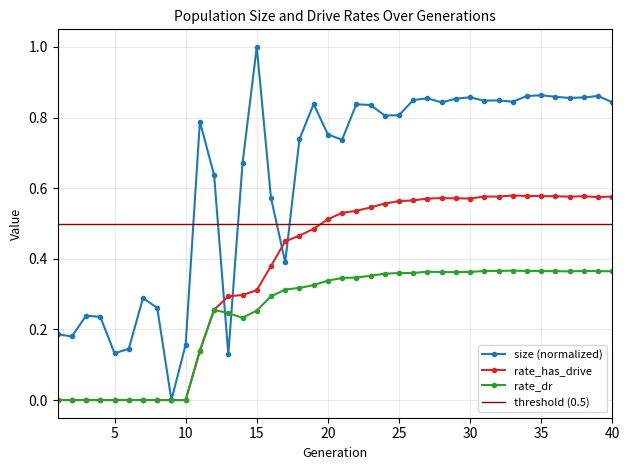

In size, how many points are higher than both neighbors (excluding endpoints)?

11